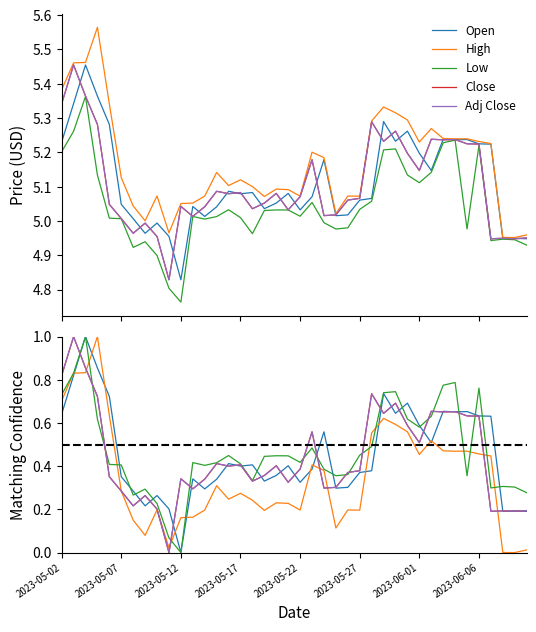

What are all the series names shown in the legend?

Open, High, Low, Close, Adj Close